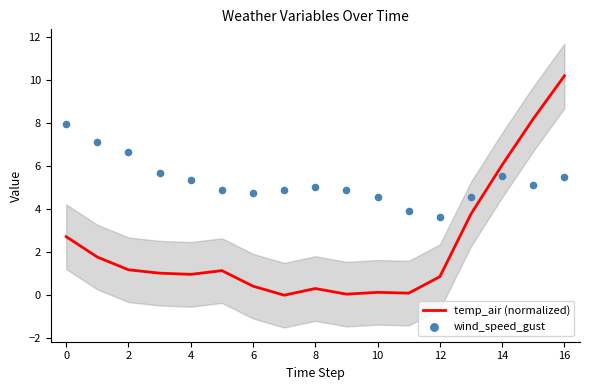

Which series contains the lowest Y value?

temp_air (normalized)